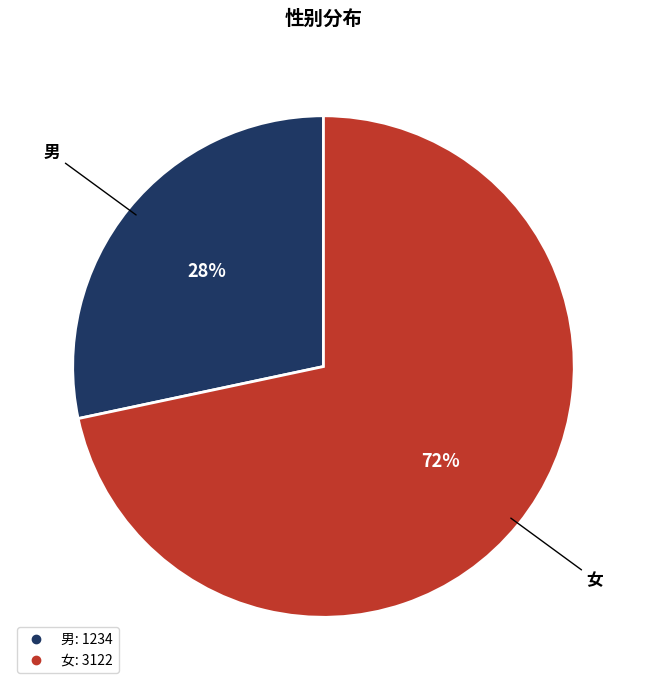

Do 女 and 男 together represent more than half of the pie?

Yes